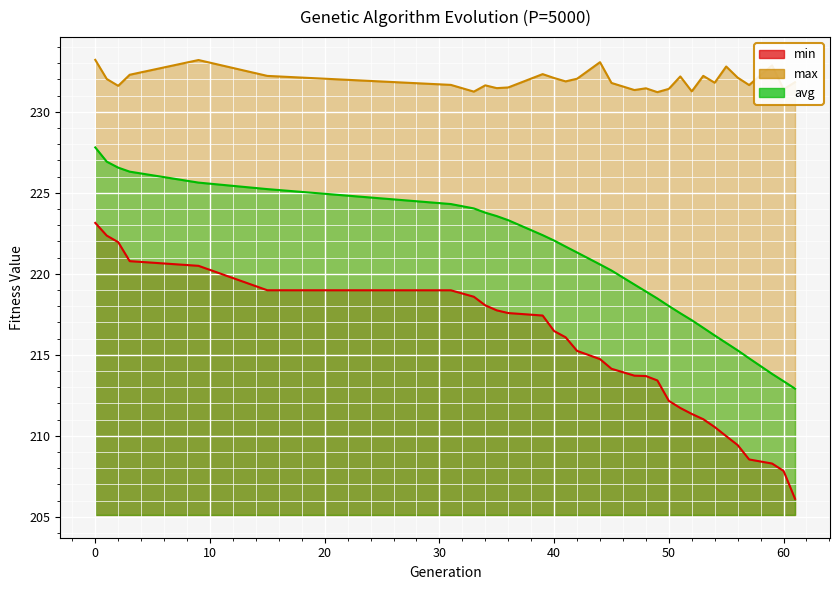

List the series in order of their overall mean, highest first.

max, avg, min